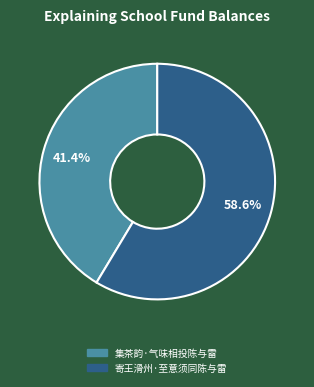

Which slice is the largest?

寄王滑州·至意须同陈与雷